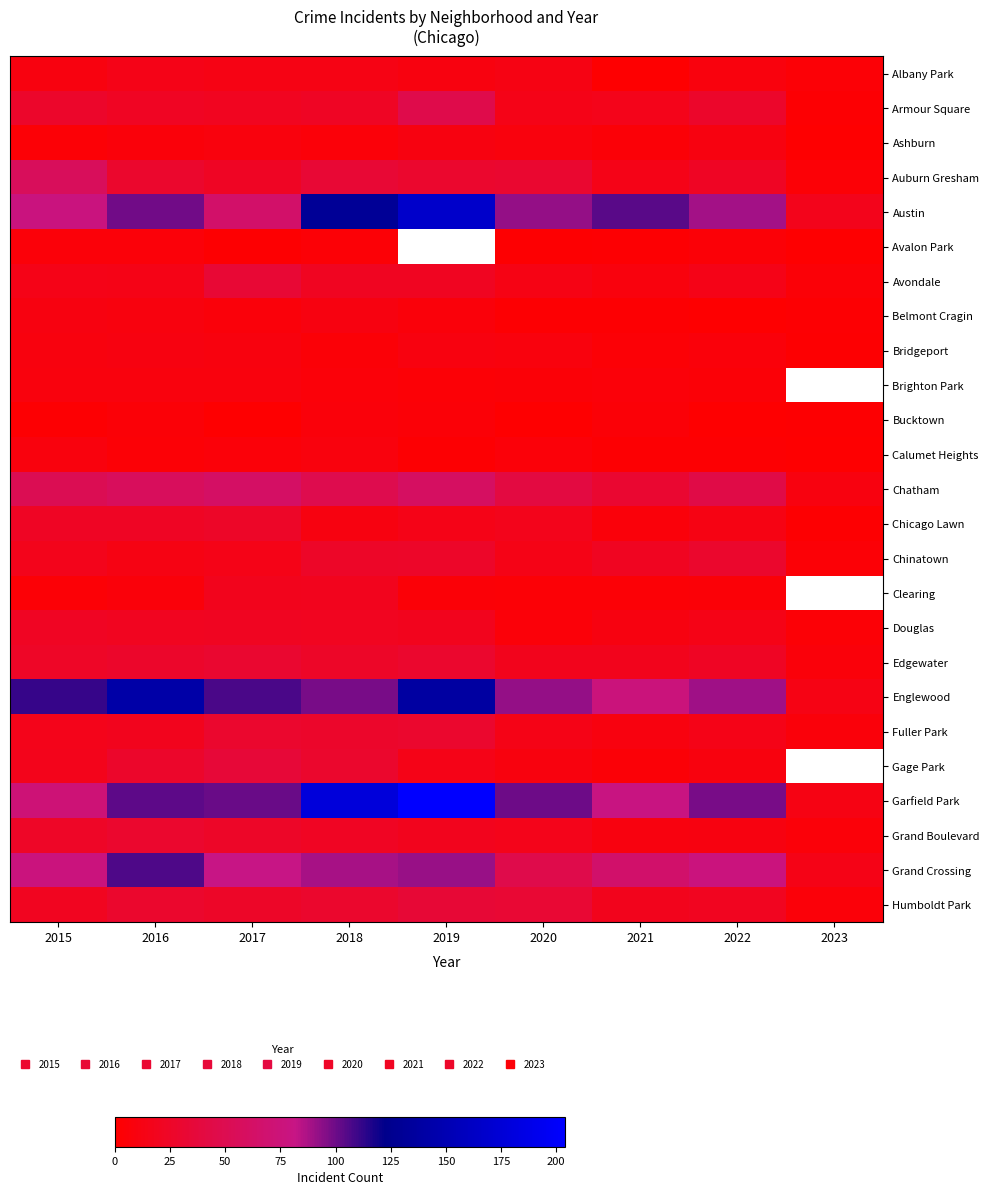

Count the number of categories in the chart.

9